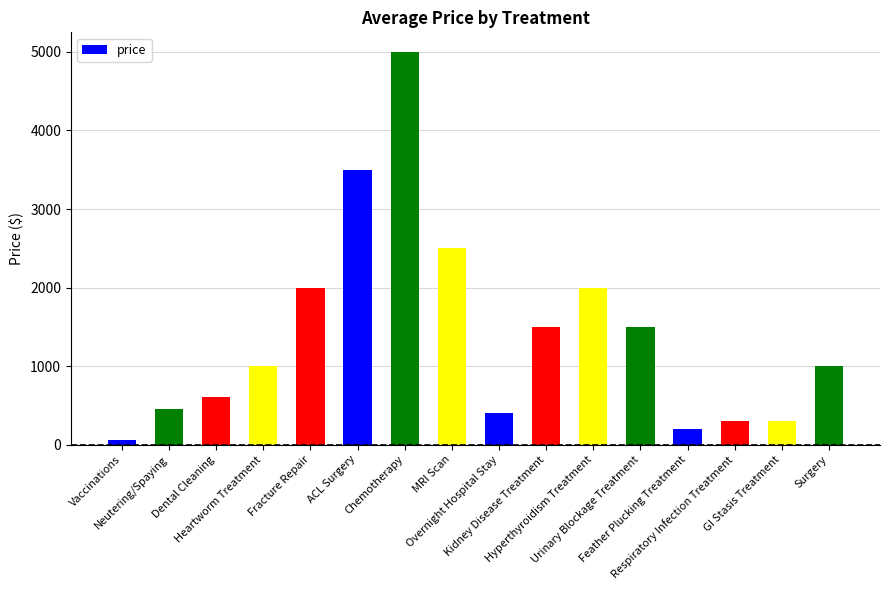

What is the sum of the values at Surgery and Dental Cleaning?

1600